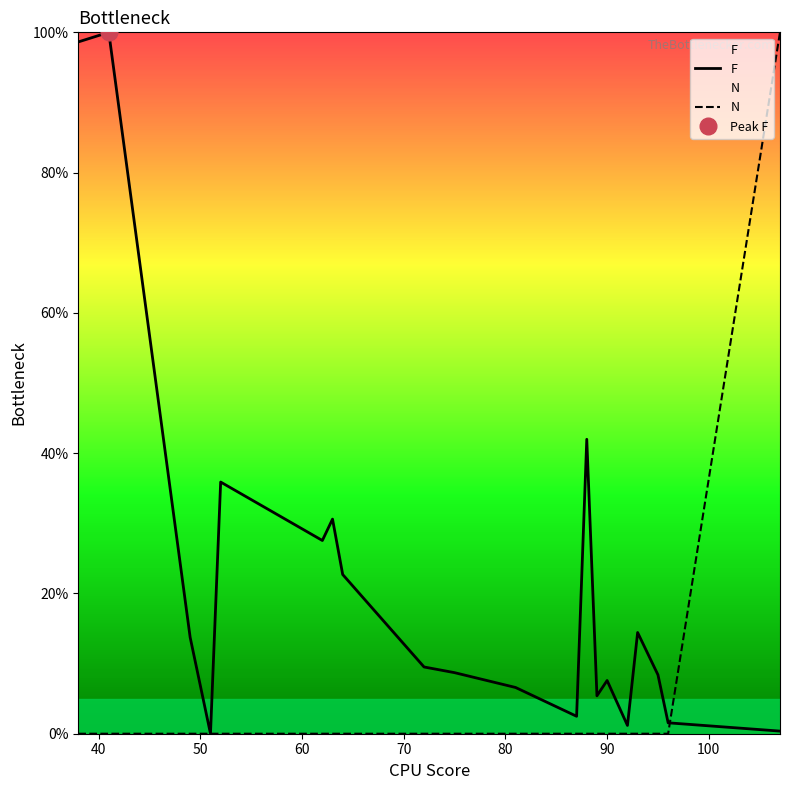

What is the highest value of the N series?

100.0